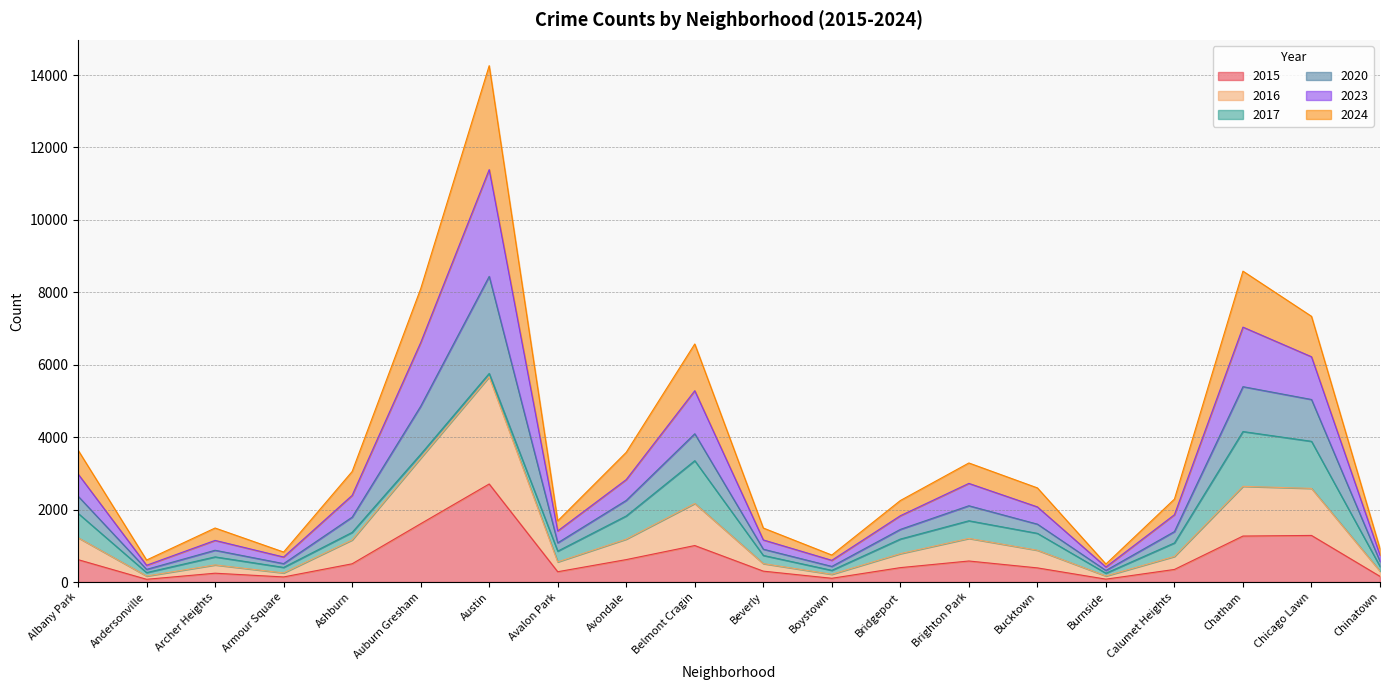

Which category has the highest value in the 2015 series?

Austin